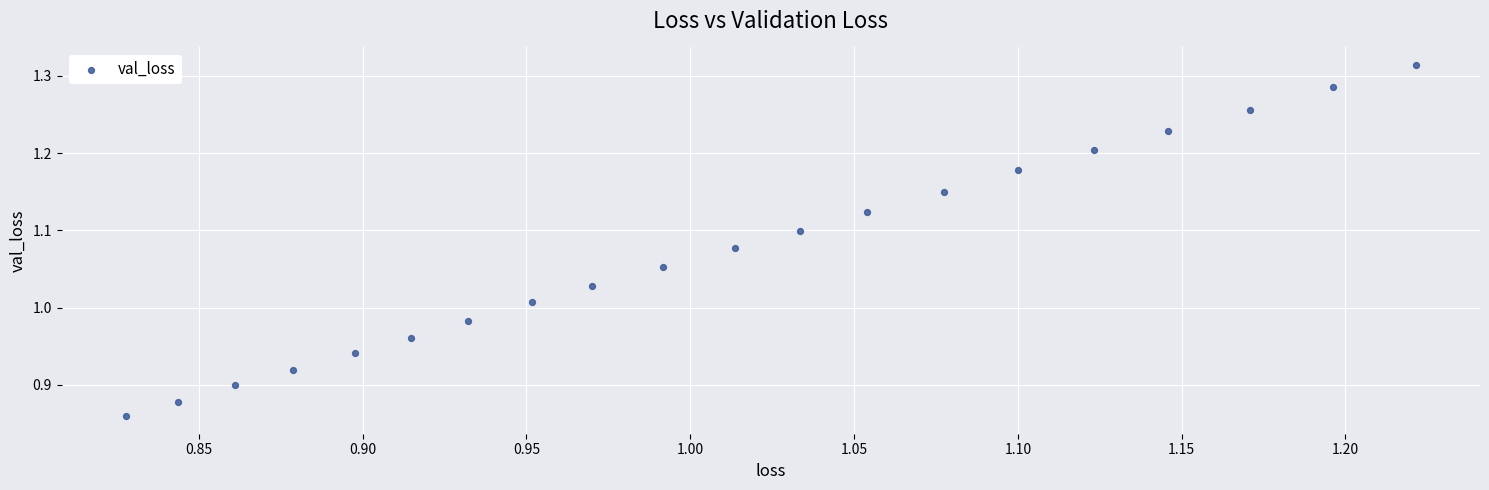

What is the range of Y values (max minus min)?

0.5